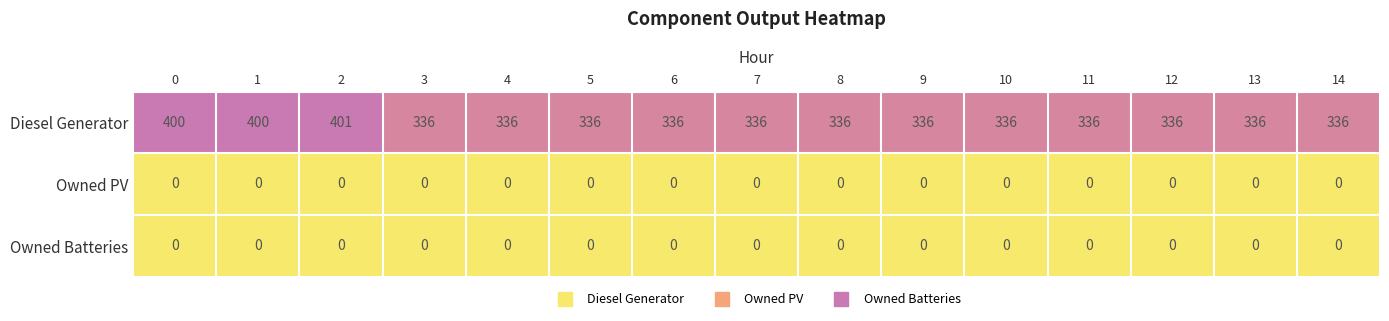

What is the maximum value shown in the chart?

401